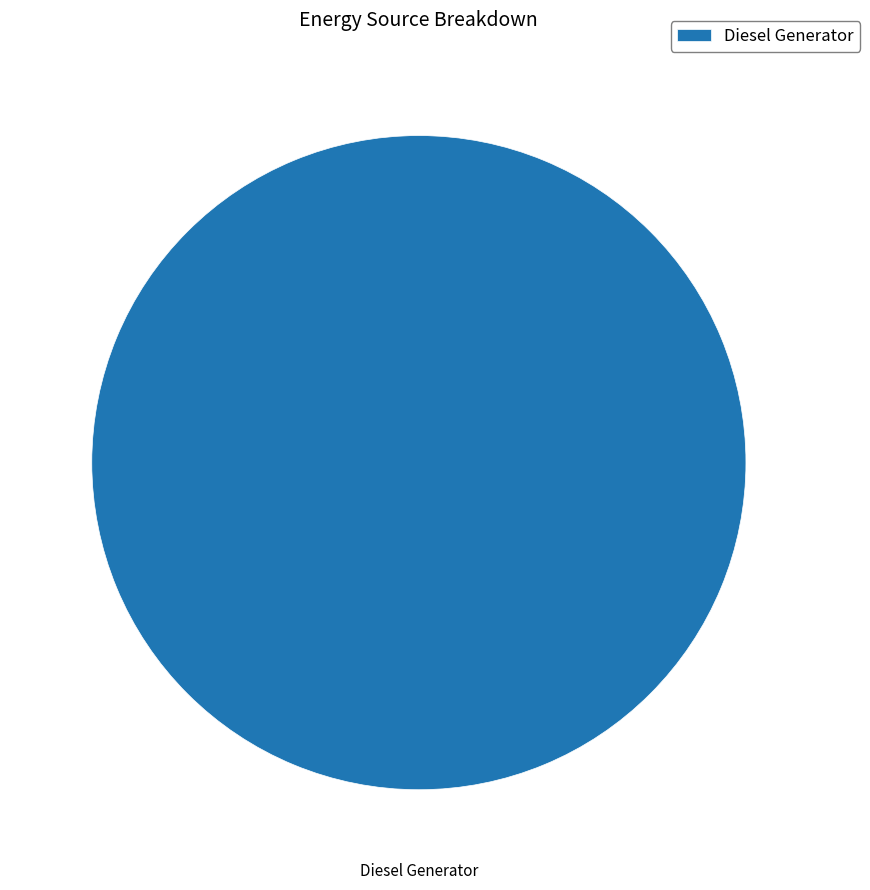

Is it true that Diesel Generator is 100% of the pie?

True